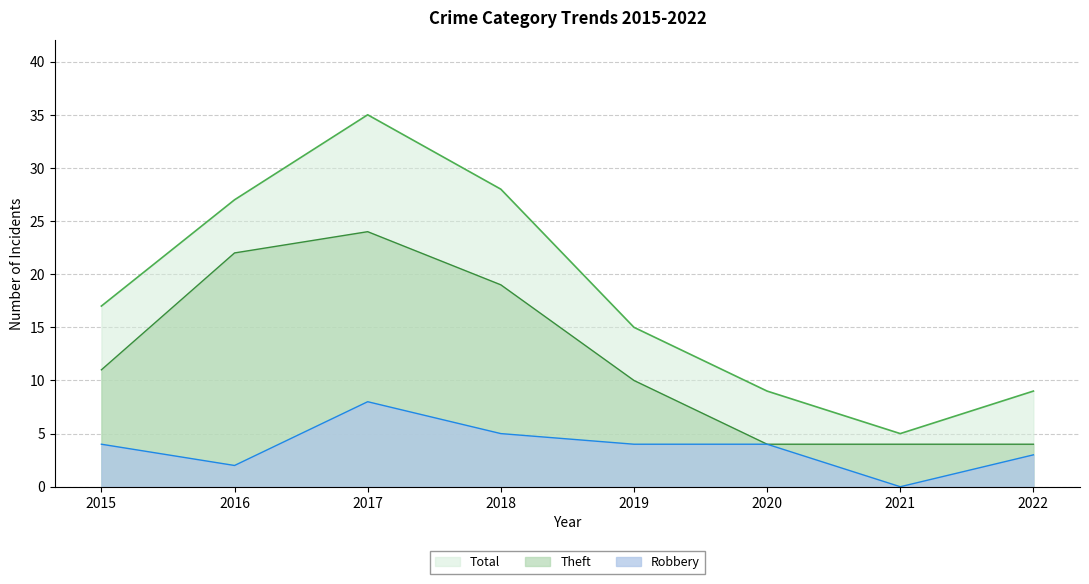

Where is Theft nearest to the value 14?

2015